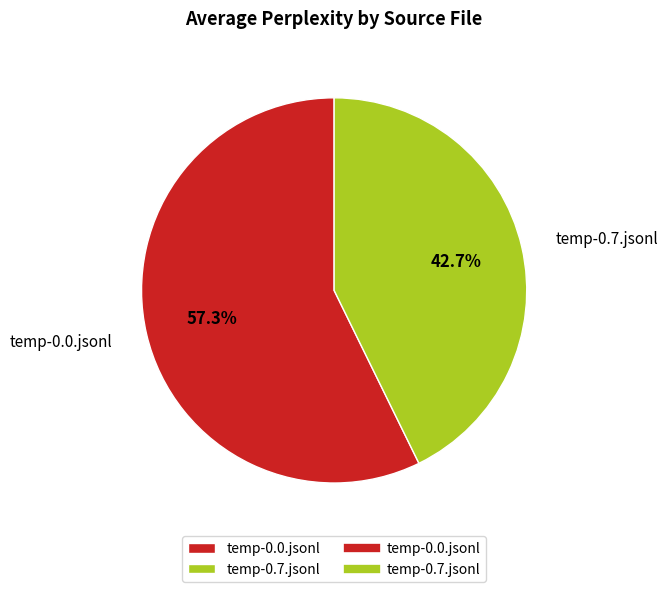

Does temp-0.0.jsonl account for over 50% of the chart?

Yes